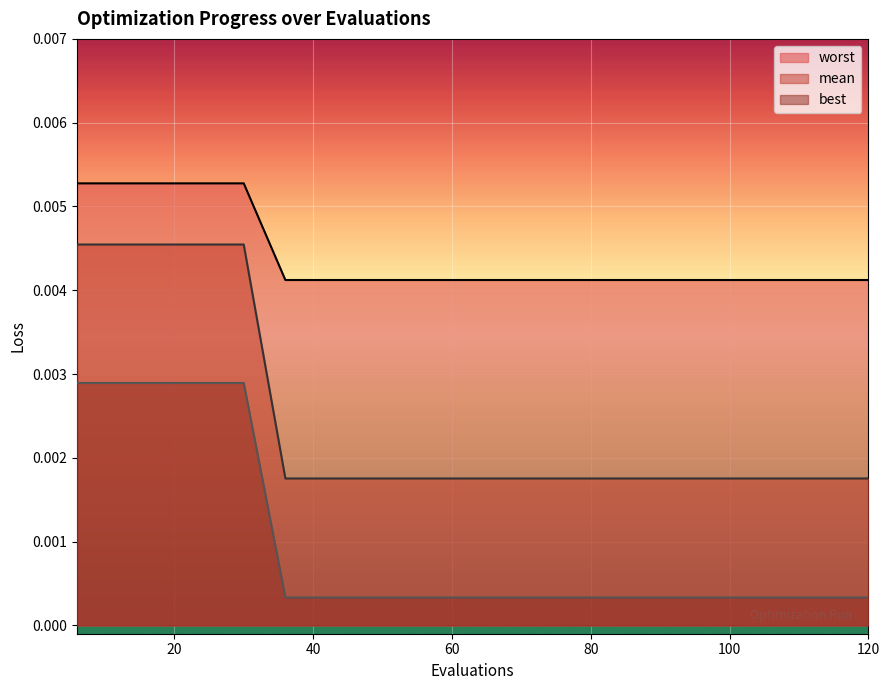

True or false: best and mean intersect in this chart.

False